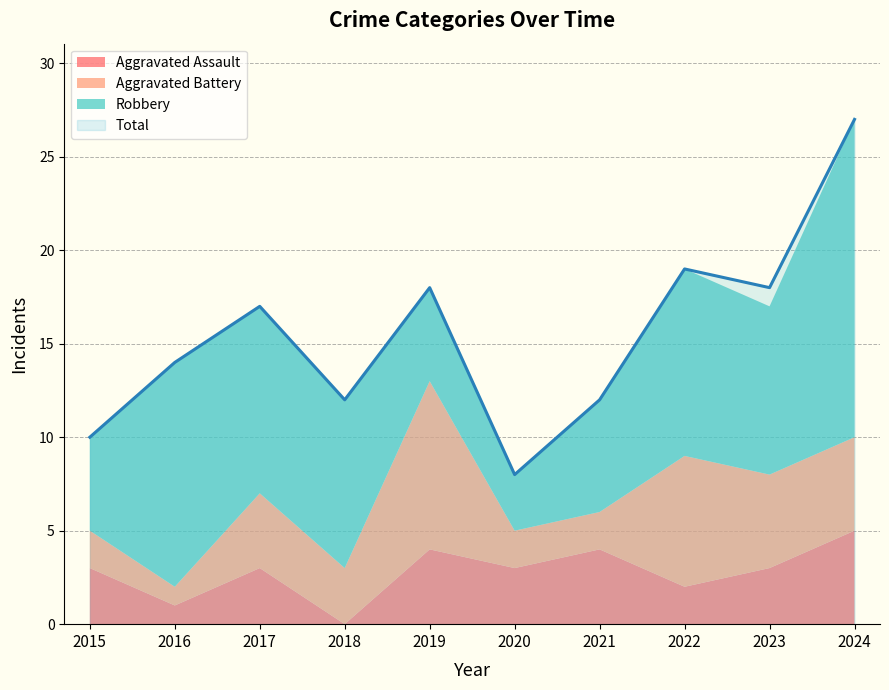

True or false: Robbery and Aggravated Assault cross at least once.

False